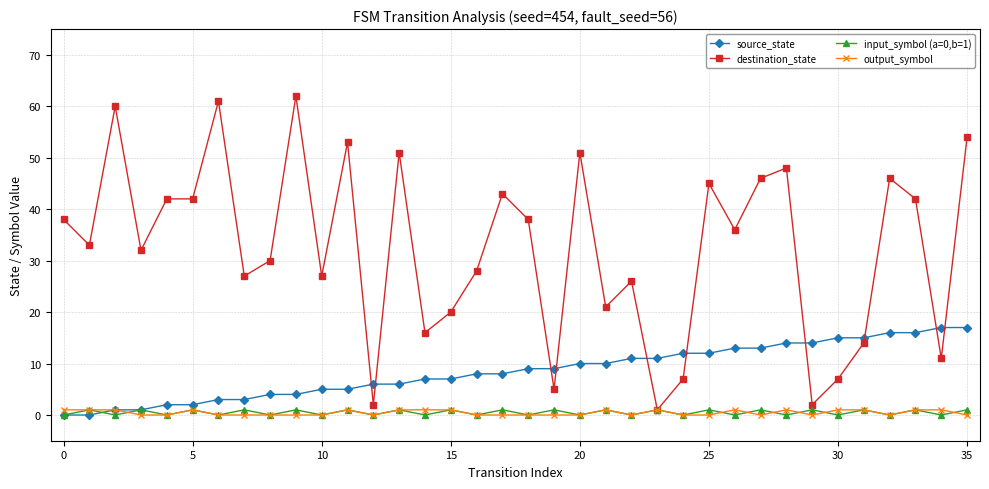

Which series ends up on top after the final intersection of input_symbol (a=0,b=1) and source_state?

source_state